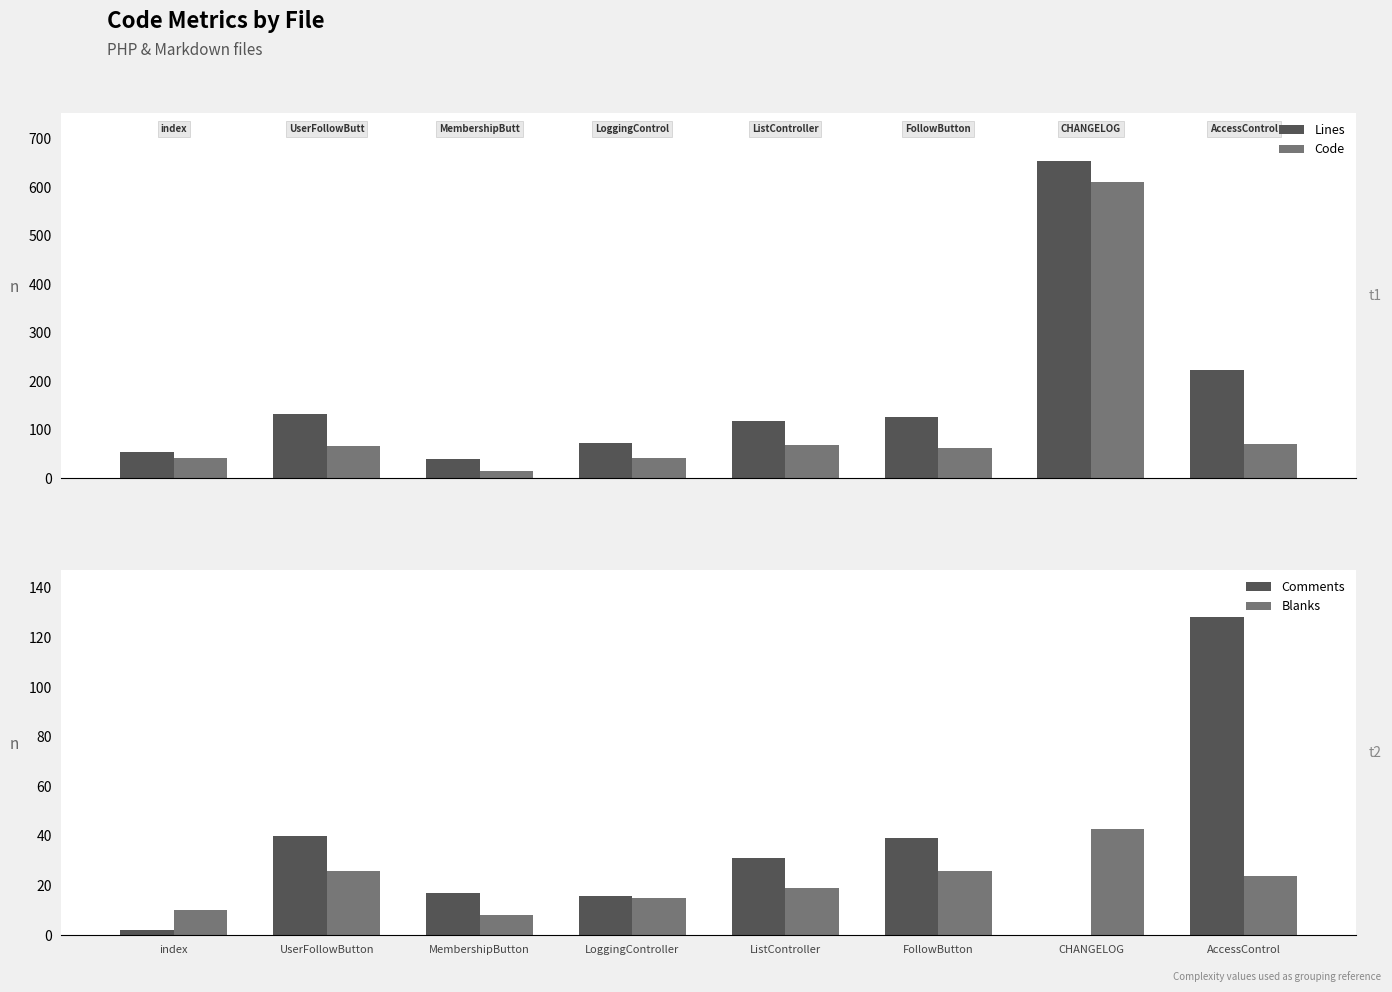

Are the bars grouped side by side (vs. stacked)?

Yes